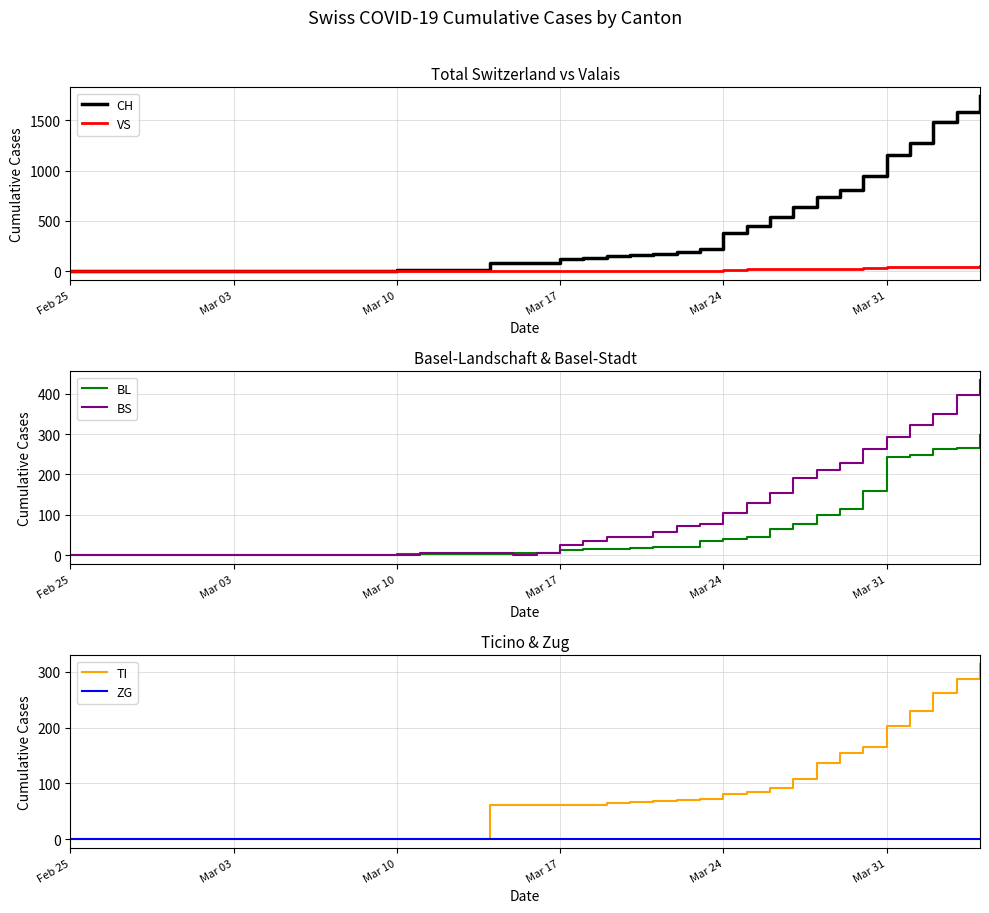

Is this an area chart (filled region under the line)?

No